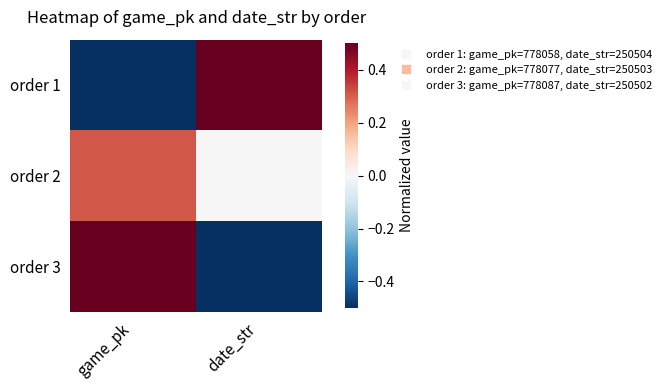

Which series has the largest range (max minus min)?

order 1